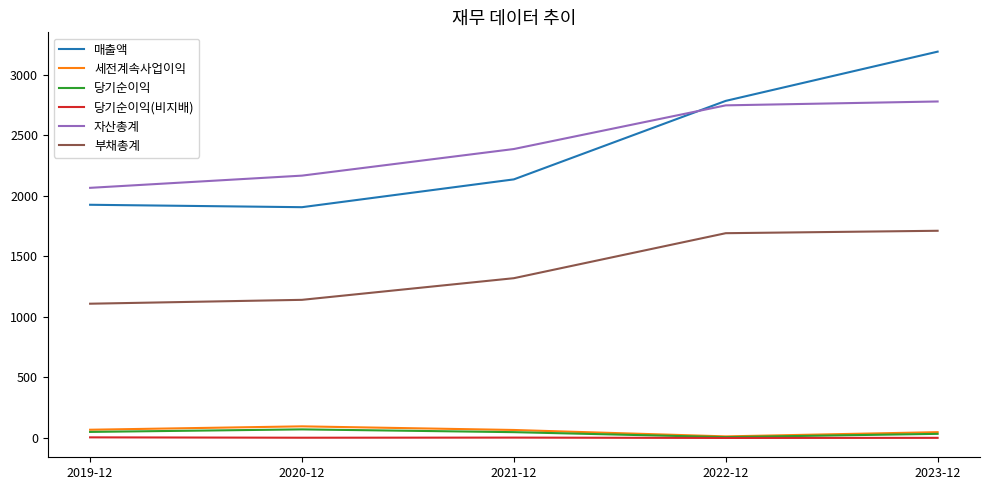

Which category has the highest value across all series?

2023-12